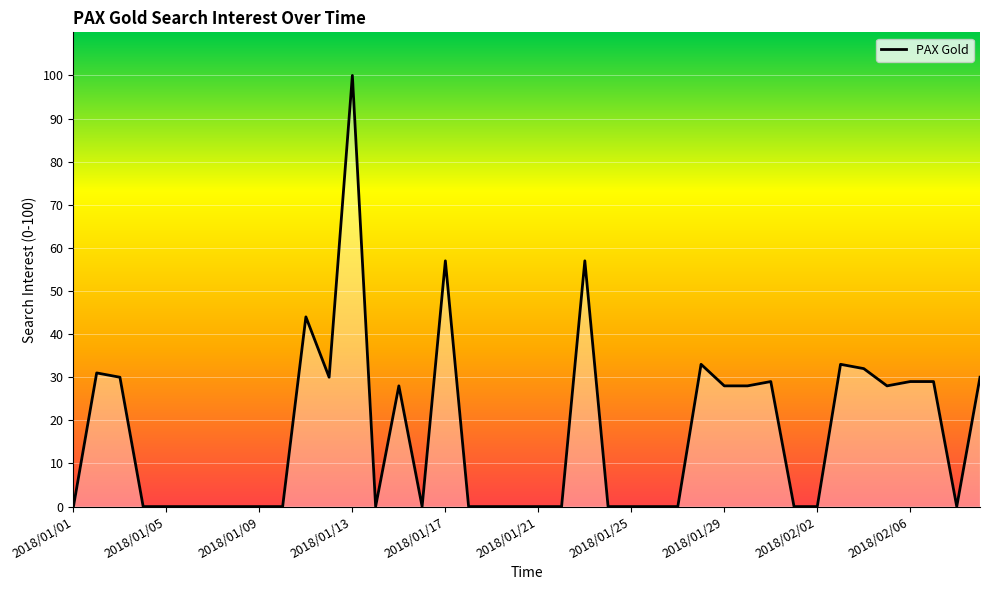

What is the label of the 21st point from the right?

2018/01/20